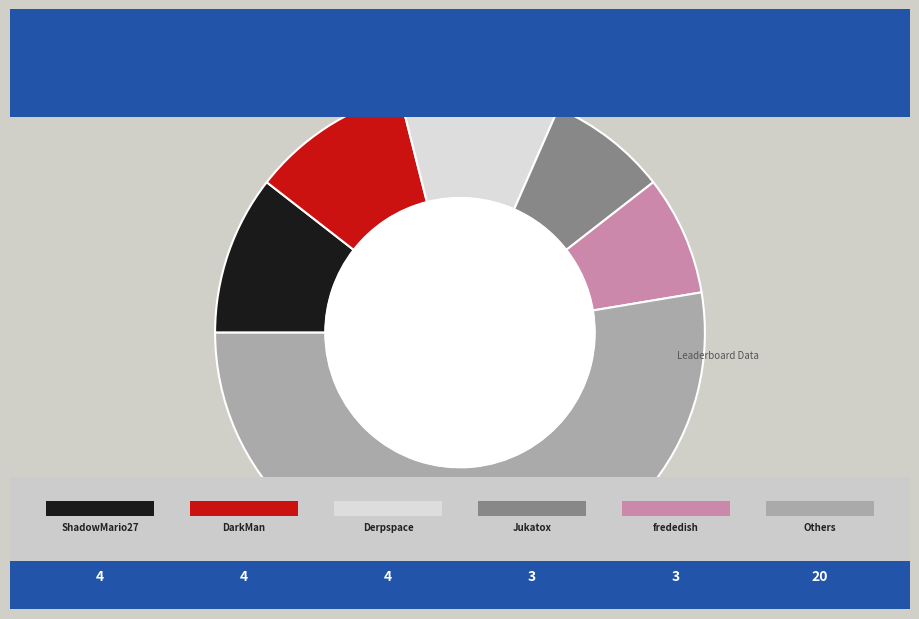

Is there a majority slice in this chart?

Yes